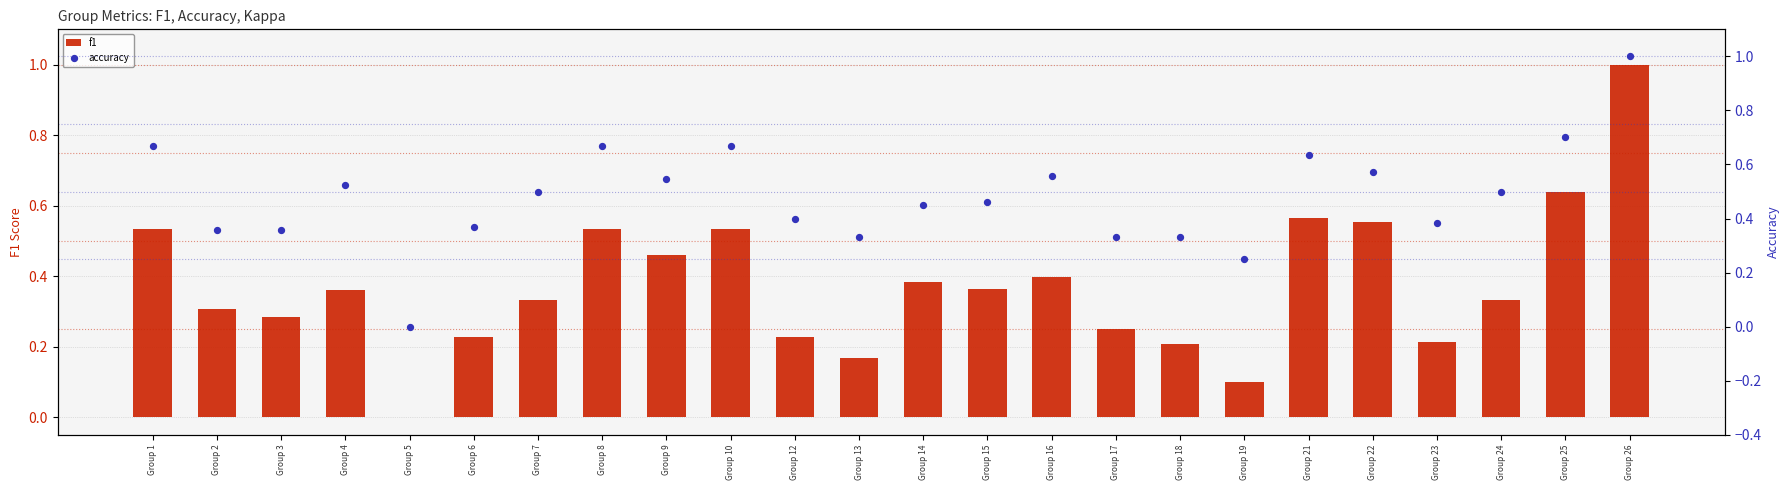

Which series has the largest Y range (max minus min)?

f1